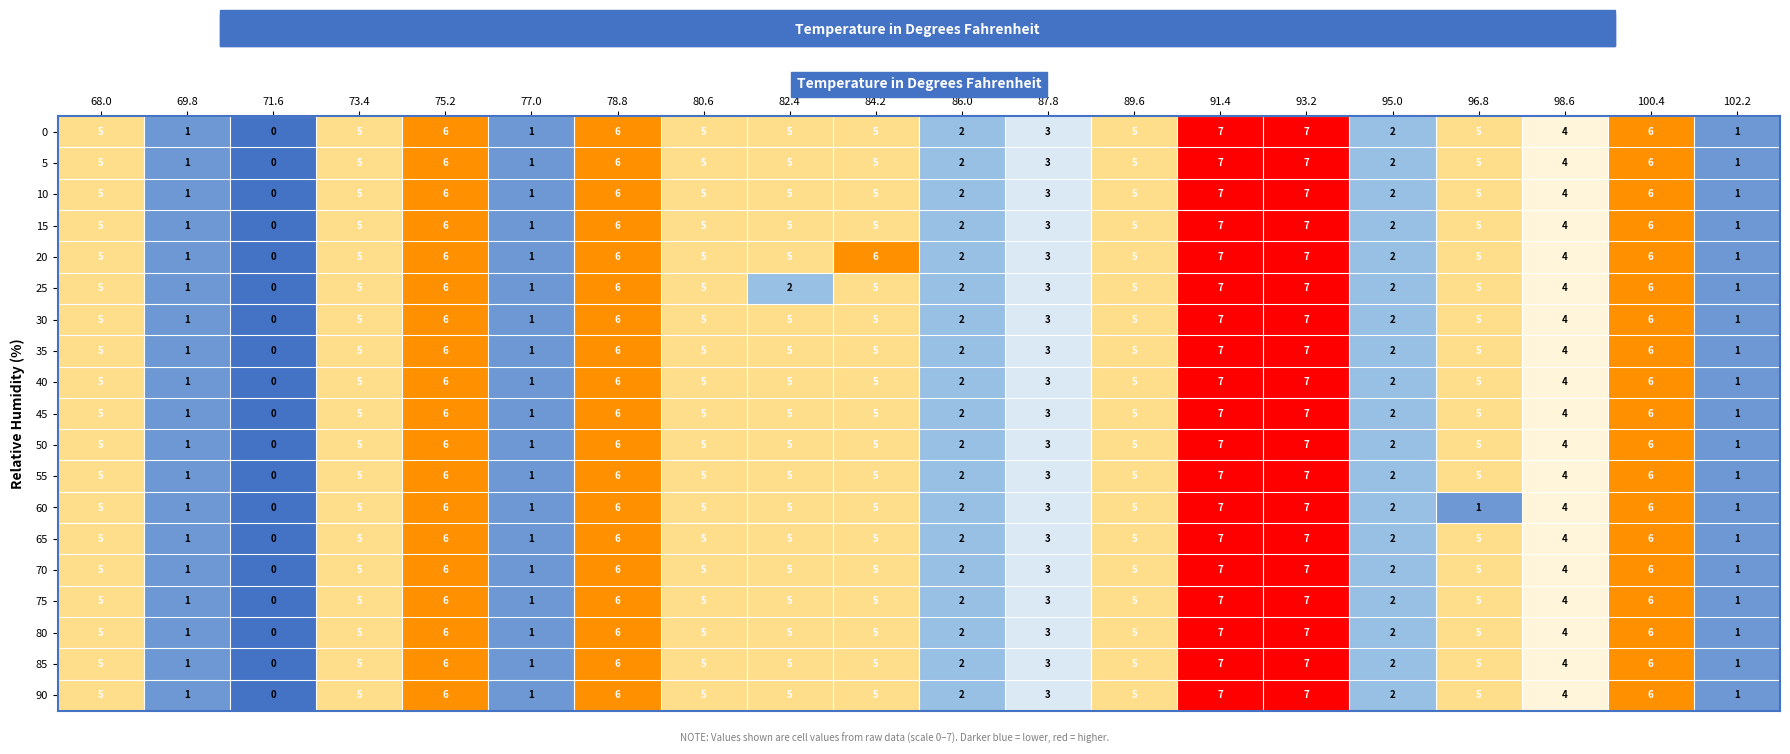

The 80 series shows 1 at 96.8. True or false?

False